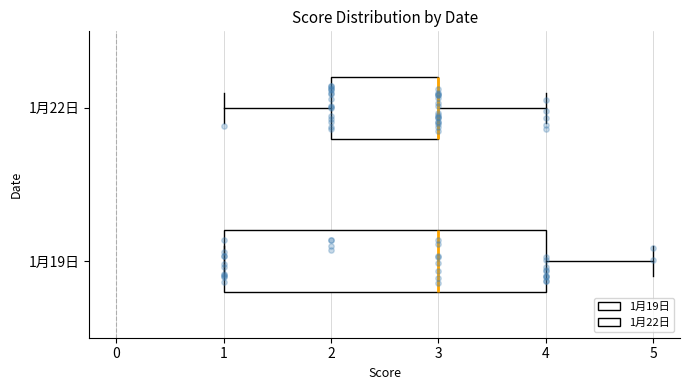

Where does the right whisker of the box for 1月22日 end on the x-axis? The values are not printed on the chart, so give them approximately, as read against the axis.

4